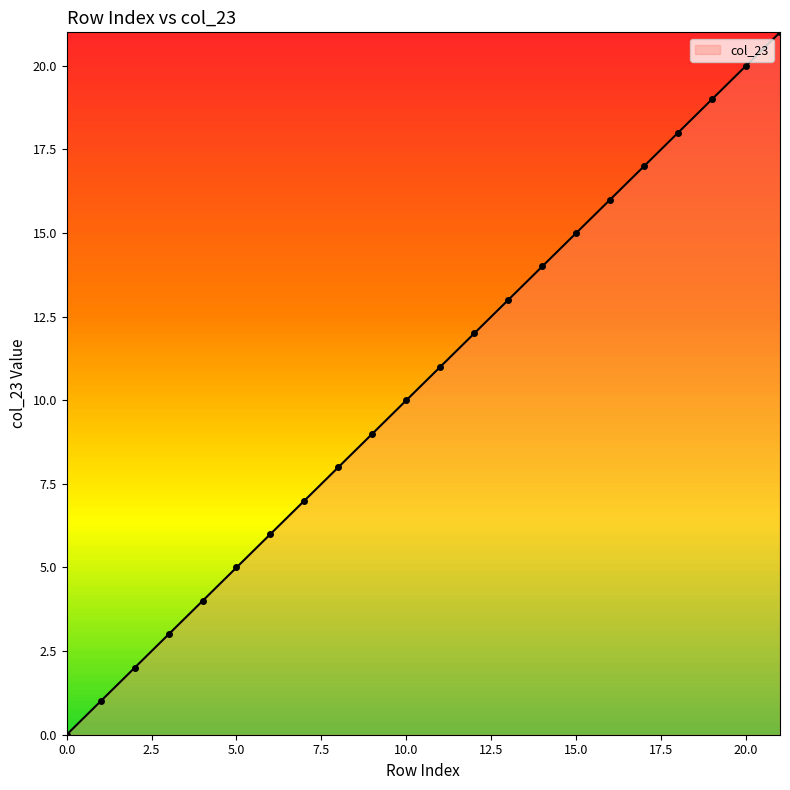

What is the maximum value shown in the chart?

21